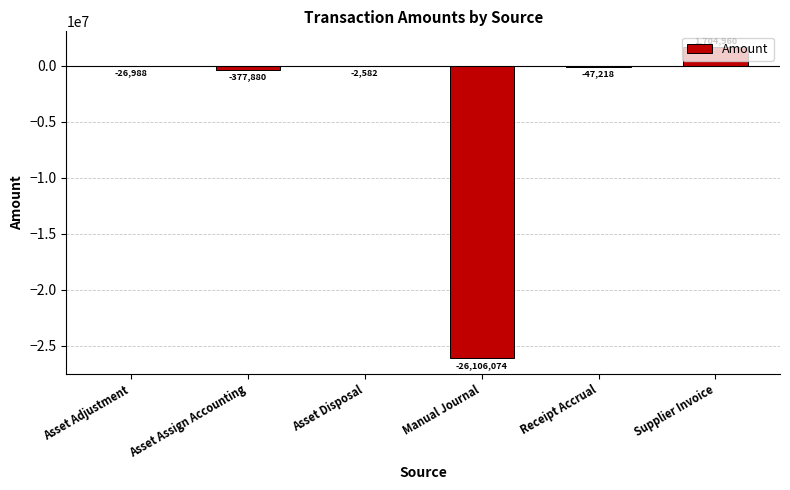

Does the chart contain stacked bars?

No